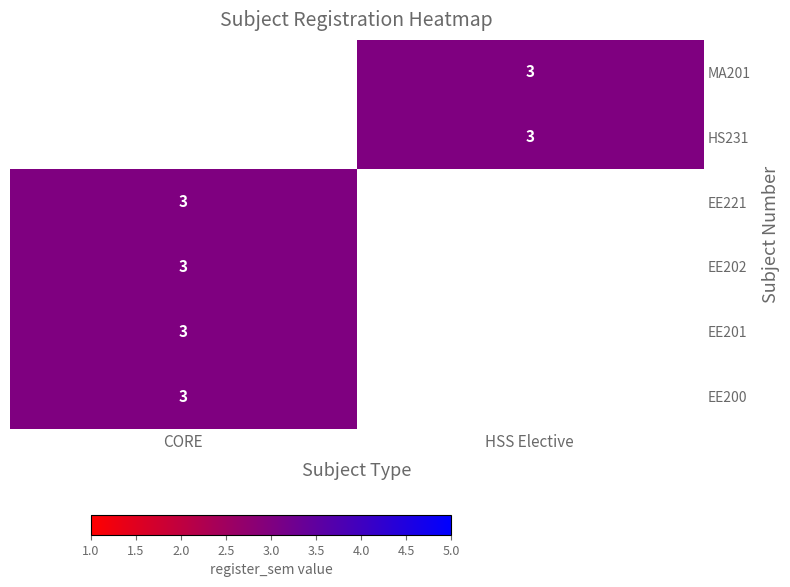

Rank the series by their average value, from lowest to highest.

MA201, HS231, EE221, EE202, EE201, EE200